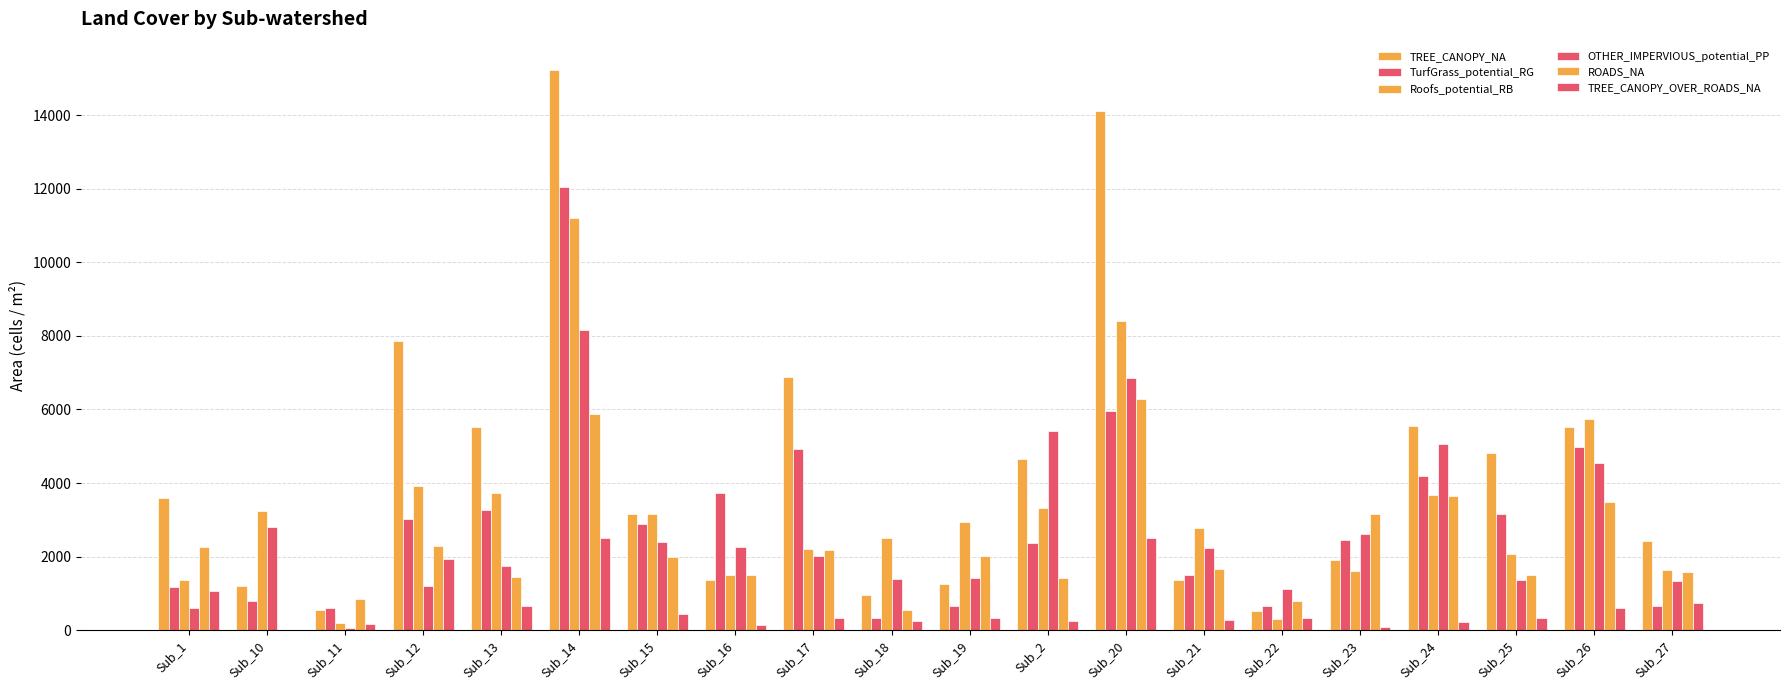

Reading left to right, what are all the values shown in this chart?

TREE_CANOPY_NA: Sub_1=3587	Sub_10=1206	Sub_11=548	Sub_12=7861	Sub_13=5518	Sub_14=15232	Sub_15=3164	Sub_16=1355	Sub_17=6875	Sub_18=973	Sub_19=1246	Sub_2=4661	Sub_20=14120	Sub_21=1370	Sub_22=534	Sub_23=1911	Sub_24=5538	Sub_25=4827	Sub_26=5514	Sub_27=2425
TurfGrass_potential_RG: Sub_1=1182	Sub_10=808	Sub_11=616	Sub_12=3021	Sub_13=3258	Sub_14=12035	Sub_15=2887	Sub_16=3732	Sub_17=4919	Sub_18=324	Sub_19=657	Sub_2=2381	Sub_20=5968	Sub_21=1506	Sub_22=656	Sub_23=2447	Sub_24=4191	Sub_25=3165	Sub_26=4987	Sub_27=668
Roofs_potential_RB: Sub_1=1361	Sub_10=3233	Sub_11=192	Sub_12=3913	Sub_13=3722	Sub_14=11196	Sub_15=3153	Sub_16=1503	Sub_17=2206	Sub_18=2509	Sub_19=2944	Sub_2=3331	Sub_20=8404	Sub_21=2793	Sub_22=305	Sub_23=1599	Sub_24=3669	Sub_25=2070	Sub_26=5746	Sub_27=1649
OTHER_IMPERVIOUS_potential_PP: Sub_1=615	Sub_10=2802	Sub_11=65	Sub_12=1197	Sub_13=1747	Sub_14=8164	Sub_15=2390	Sub_16=2259	Sub_17=2016	Sub_18=1394	Sub_19=1415	Sub_2=5429	Sub_20=6853	Sub_21=2233	Sub_22=1121	Sub_23=2618	Sub_24=5074	Sub_25=1369	Sub_26=4537	Sub_27=1331
ROADS_NA: Sub_1=2252	Sub_10=12	Sub_11=850	Sub_12=2289	Sub_13=1457	Sub_14=5866	Sub_15=1979	Sub_16=1511	Sub_17=2185	Sub_18=559	Sub_19=2024	Sub_2=1413	Sub_20=6277	Sub_21=1667	Sub_22=784	Sub_23=3148	Sub_24=3646	Sub_25=1501	Sub_26=3488	Sub_27=1584
TREE_CANOPY_OVER_ROADS_NA: Sub_1=1070	Sub_10=0	Sub_11=173	Sub_12=1927	Sub_13=655	Sub_14=2522	Sub_15=441	Sub_16=141	Sub_17=329	Sub_18=256	Sub_19=339	Sub_2=250	Sub_20=2513	Sub_21=269	Sub_22=327	Sub_23=98	Sub_24=238	Sub_25=338	Sub_26=605	Sub_27=750